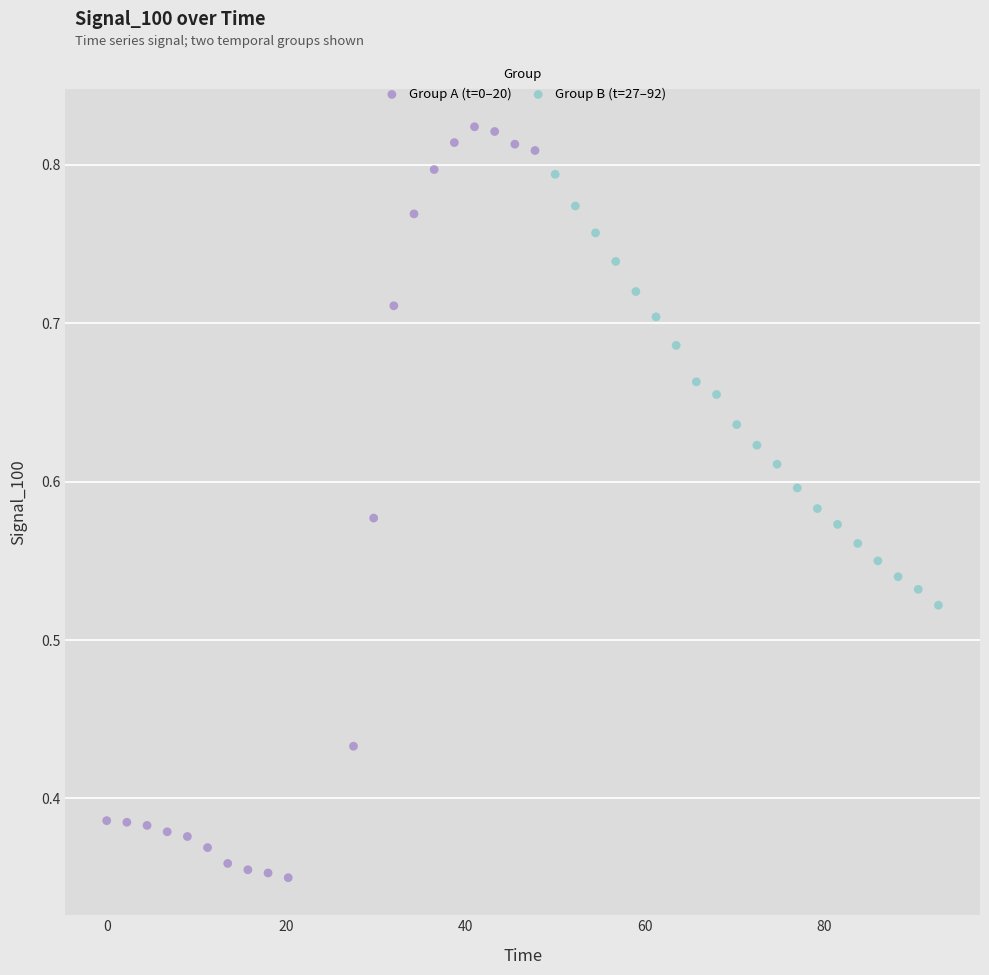

Which series reaches the maximum Y coordinate?

Group A (t=0–20)